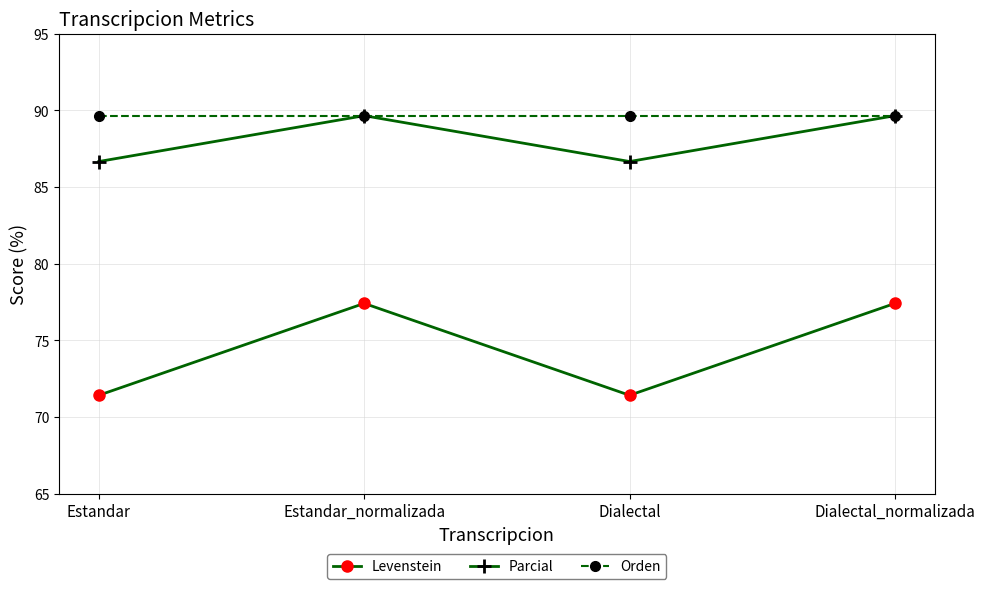

How many data points in Levenstein are less than 77?

2